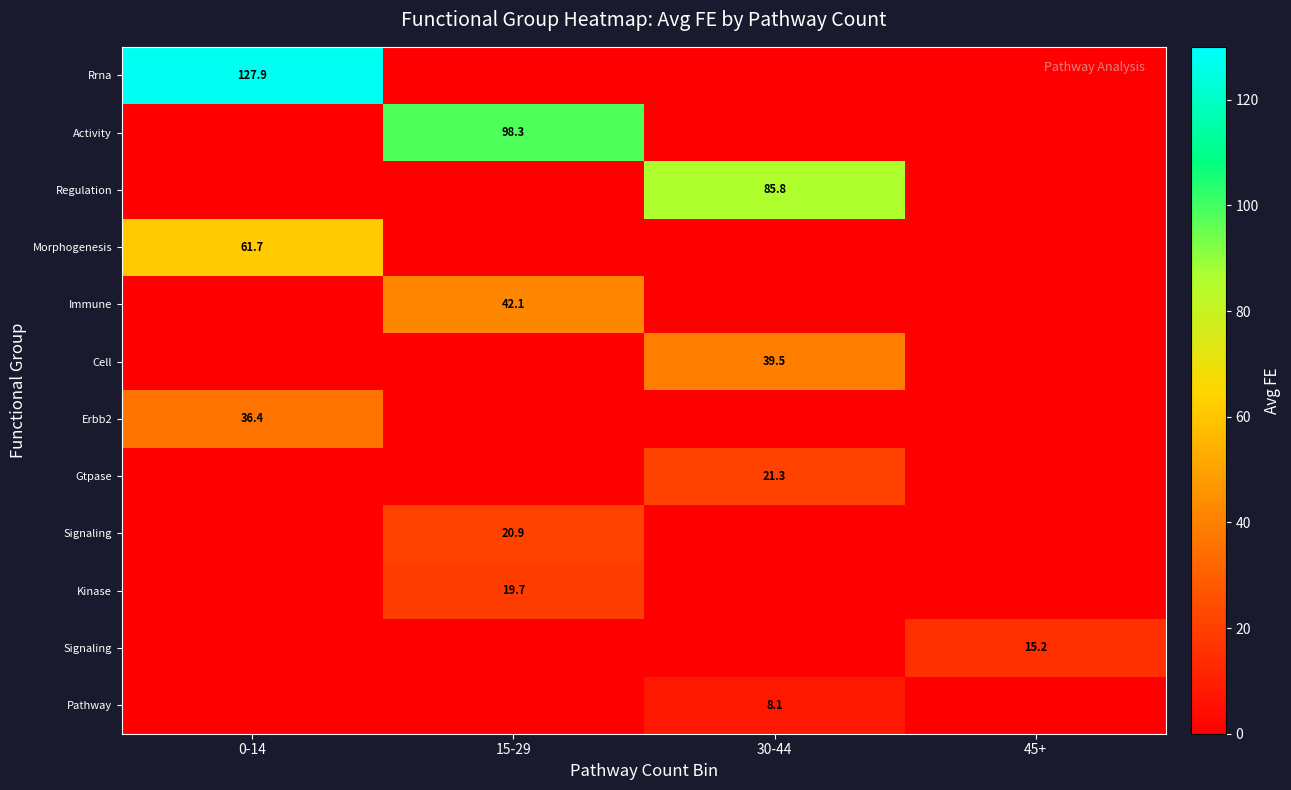

What is the total value across all series at 15-29?

180.9